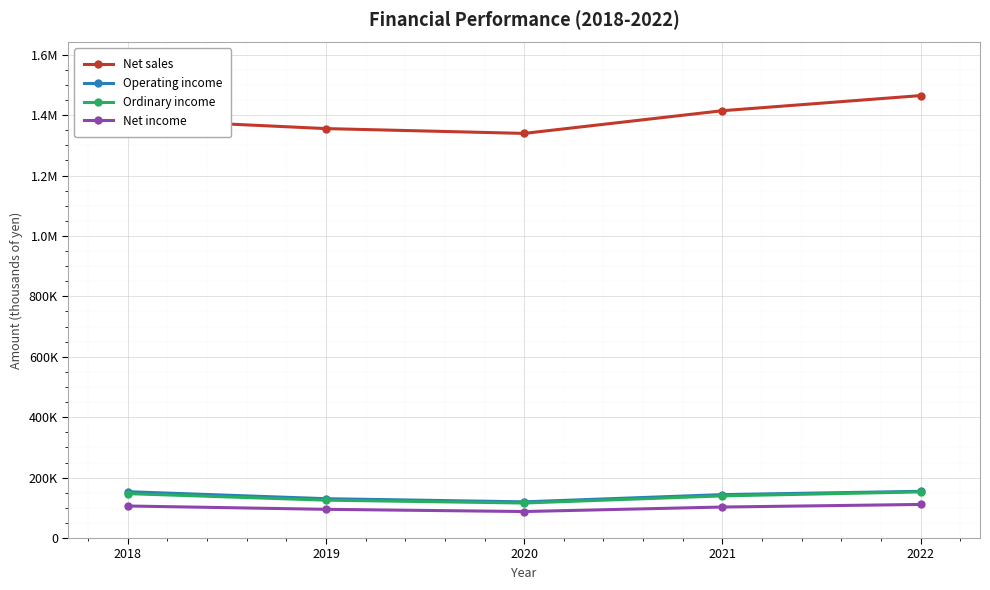

What are all the series names shown in the legend?

Net sales, Operating income, Ordinary income, Net income